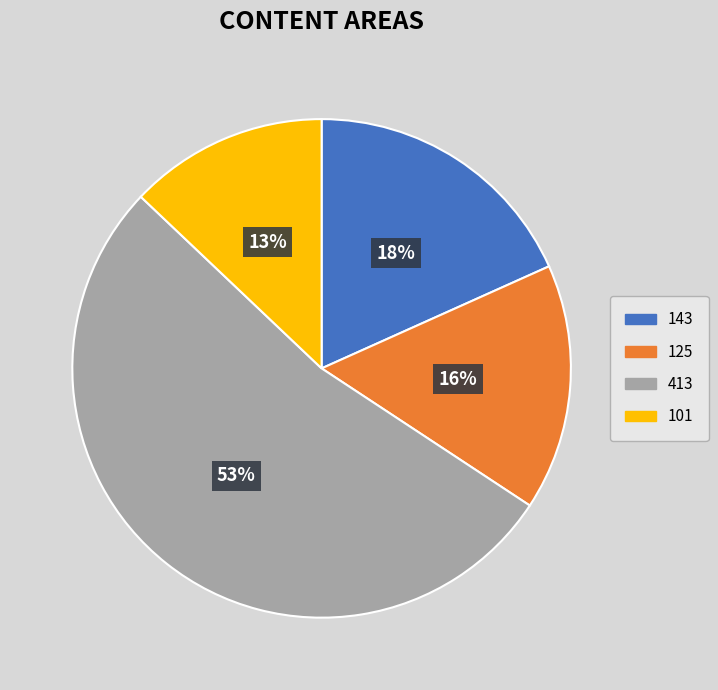

Rank the categories by value from lowest to highest.

101, 125, 143, 413